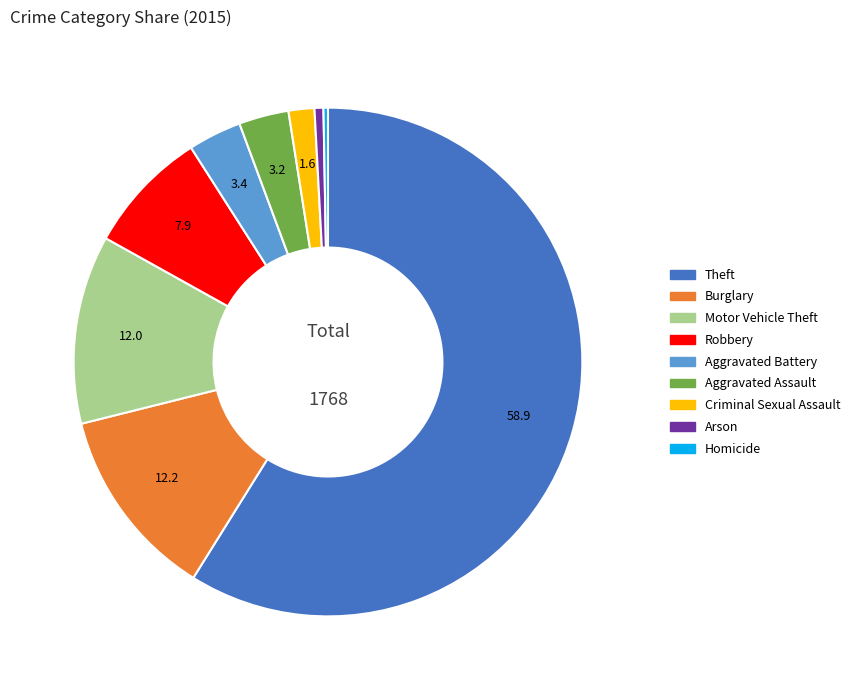

Combined, do Burglary and Arson account for over 50%?

No